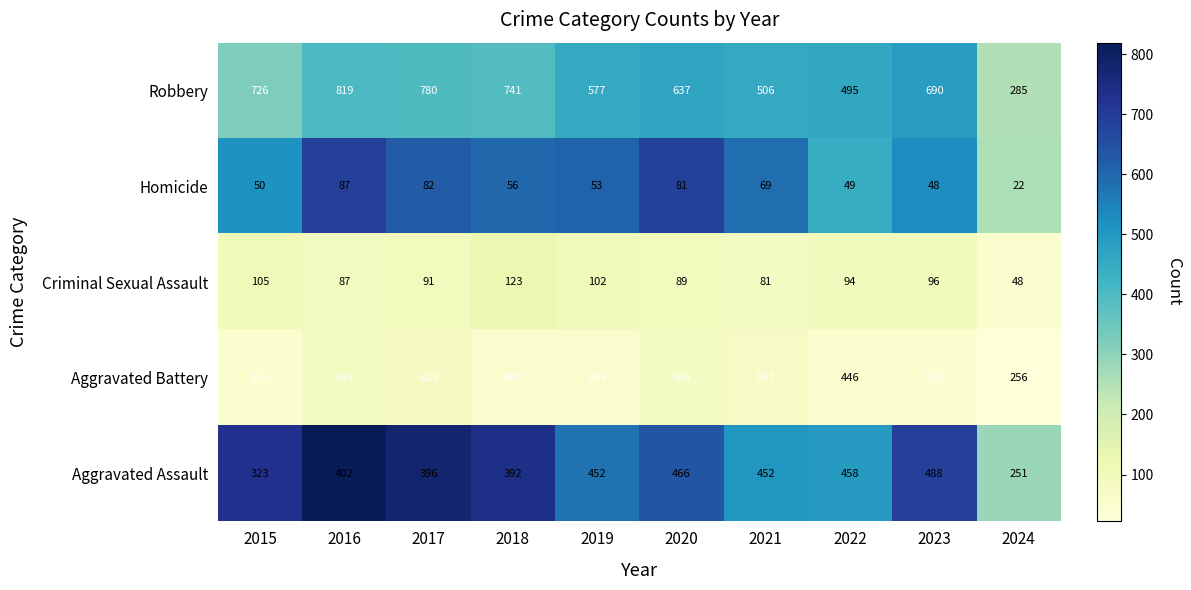

The Aggravated Battery series shows 529 at 2023. True or false?

True